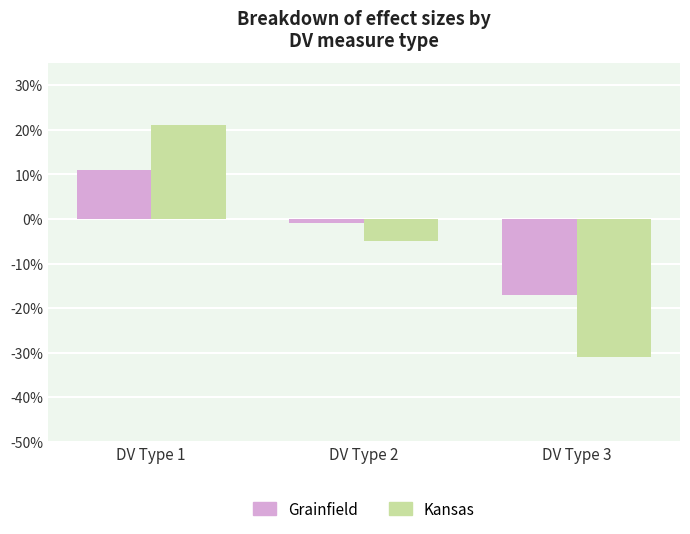

List the series in order of their overall mean, lowest first.

Kansas, Grainfield